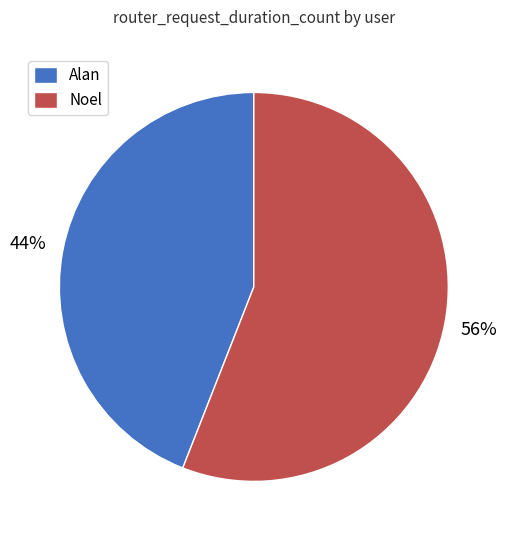

To the nearest percent, what portion does Noel represent?

56%